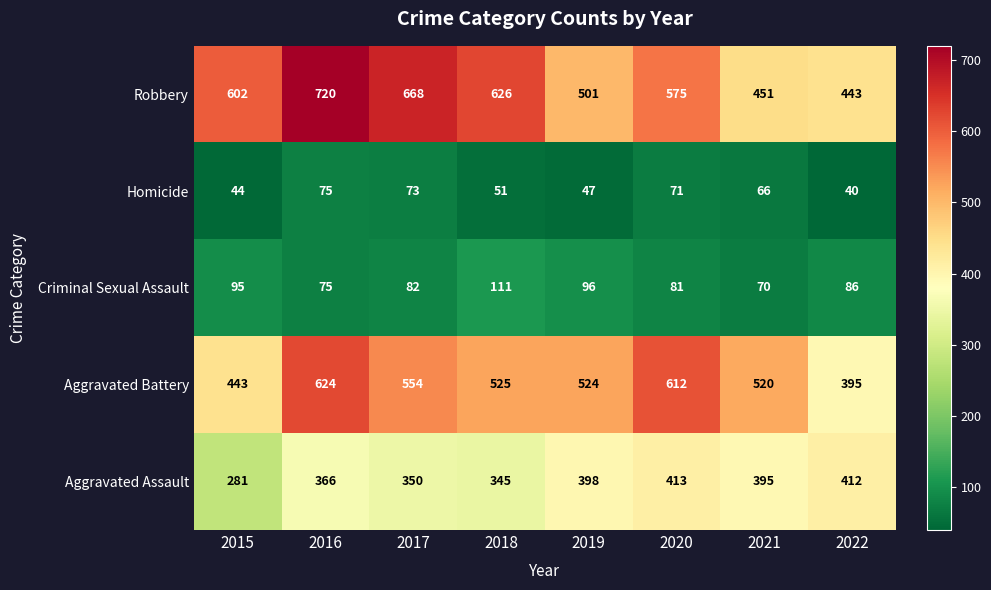

What is the total value across all series at 2022?

1376